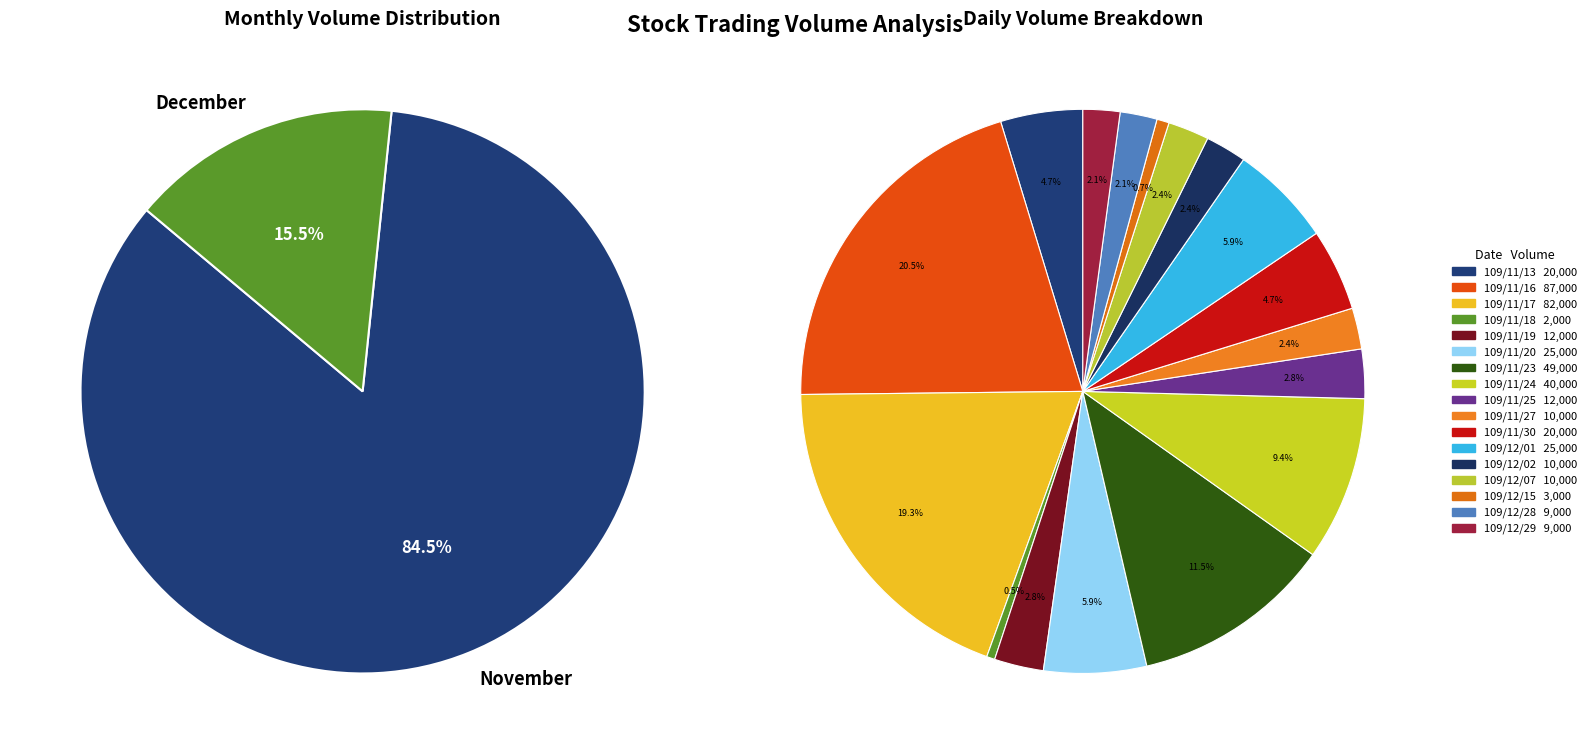

How much of the chart is everything except 109/11/16?

79.5%